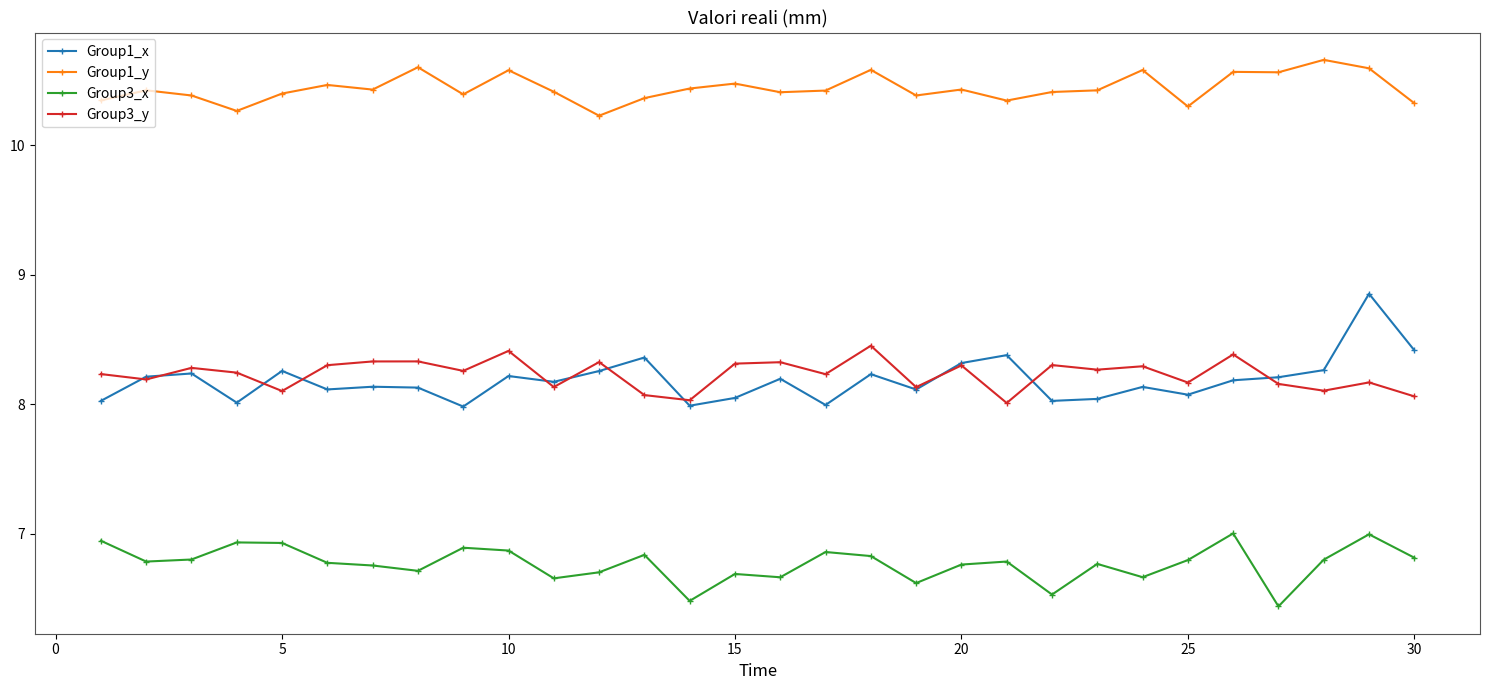

At how many categories does at least one series exceed 6?

30